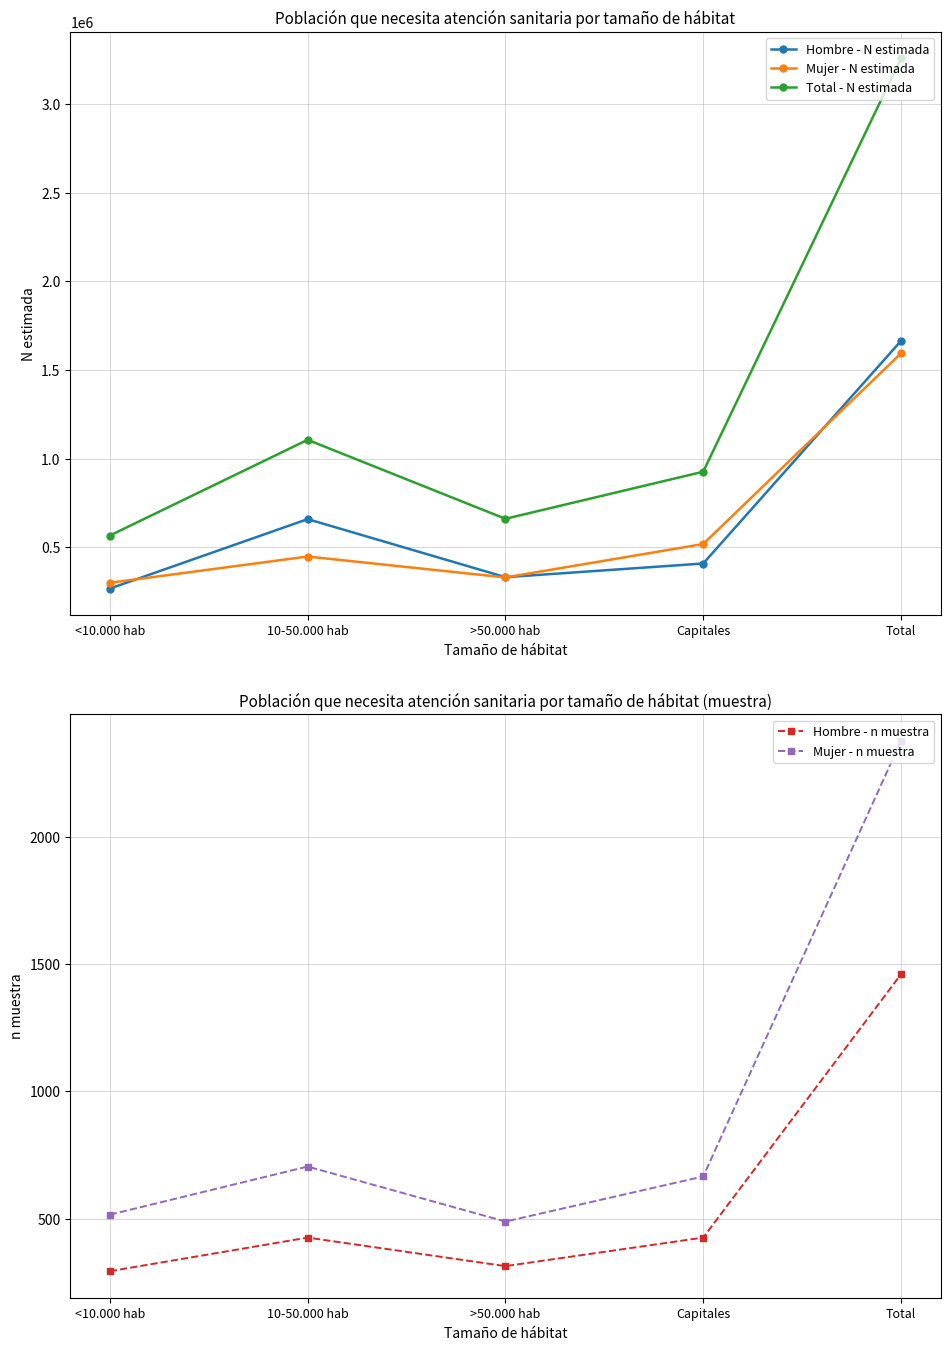

Which series has the largest total across all categories?

Total - N estimada